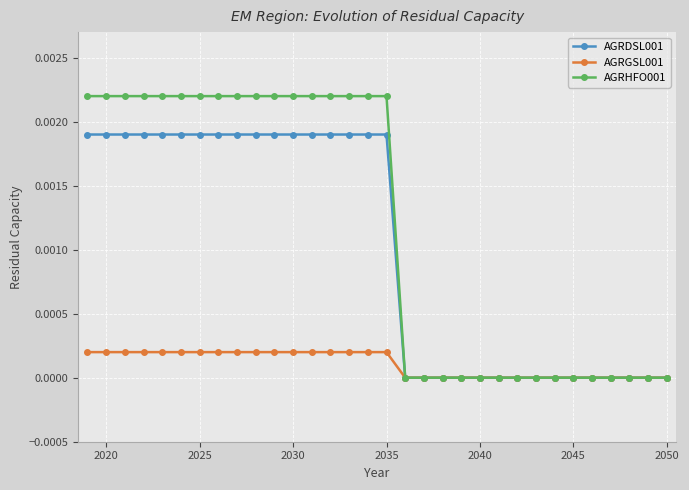

Which series has the largest total across all categories?

AGRHFO001